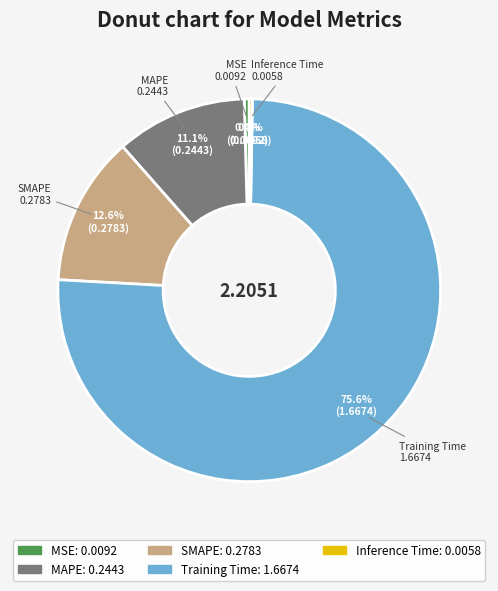

What percentage is NOT represented by MSE?

99.6%